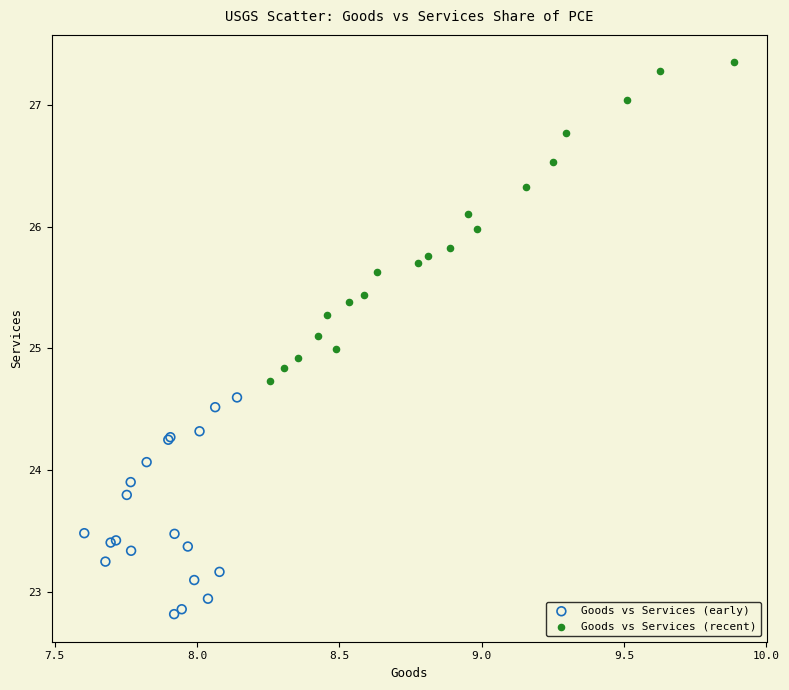

Which series has the widest spread of Y values?

Goods vs Services (recent)